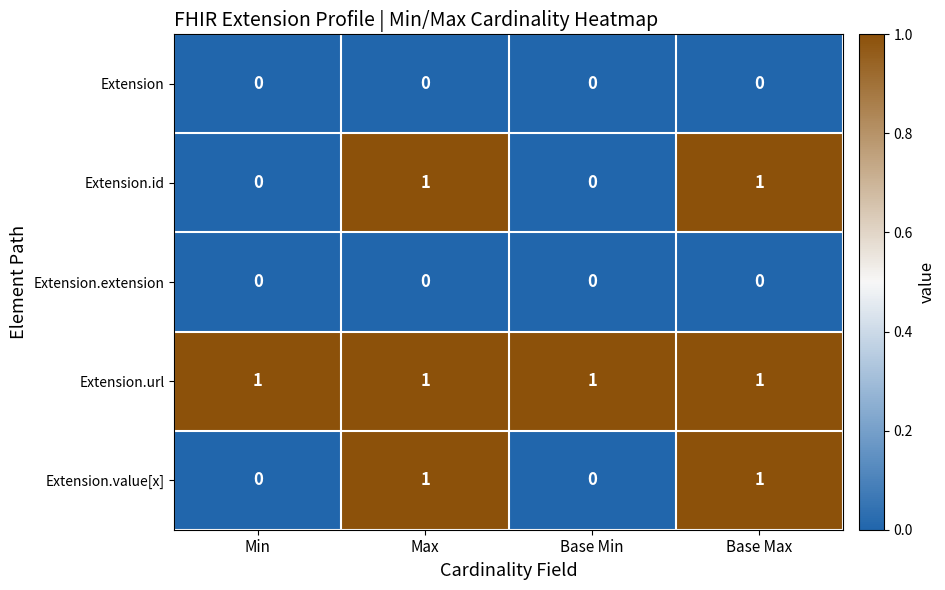

What is the maximum value shown in the chart?

1